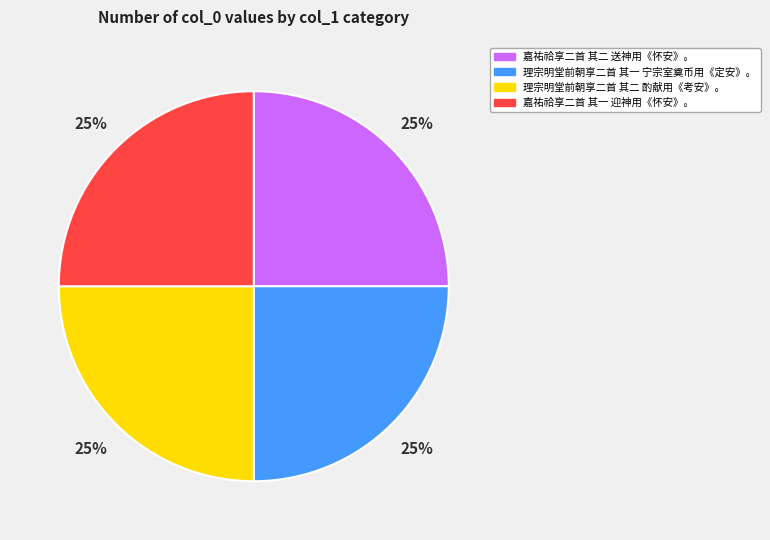

The 嘉祐祫享二首 其一 迎神用《怀安》。 slice represents 13% of the pie. True or false?

False